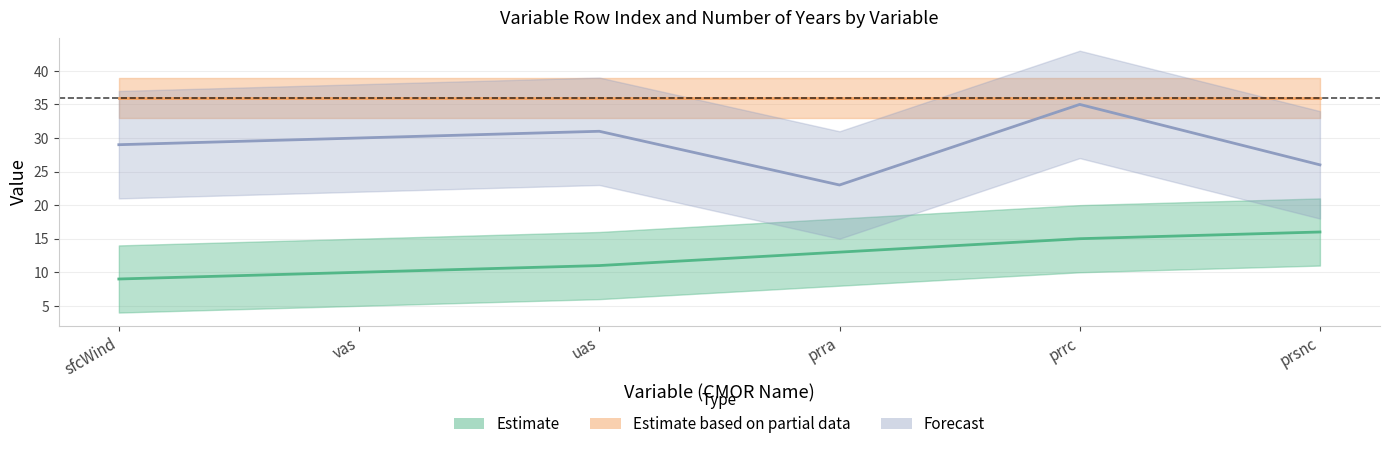

What is the smallest value displayed?

9